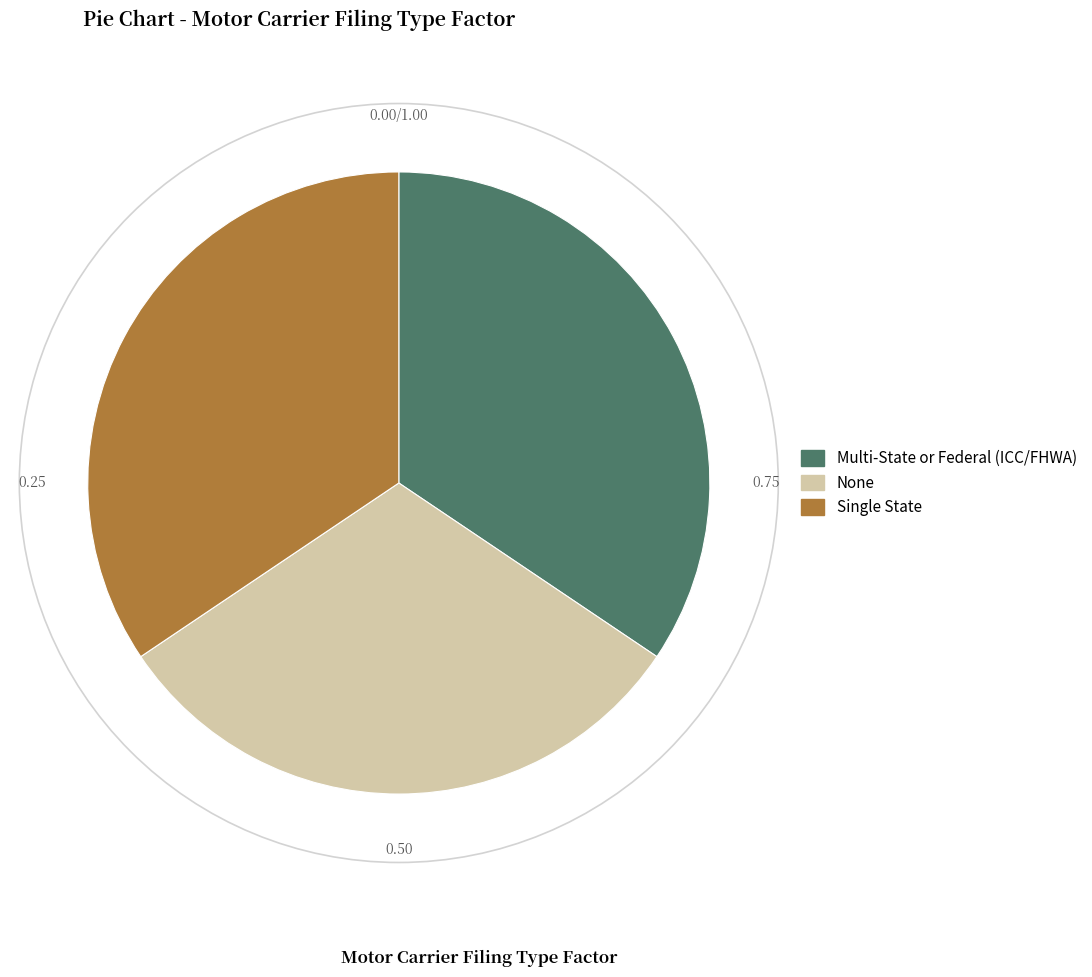

Which slice is the smallest?

None